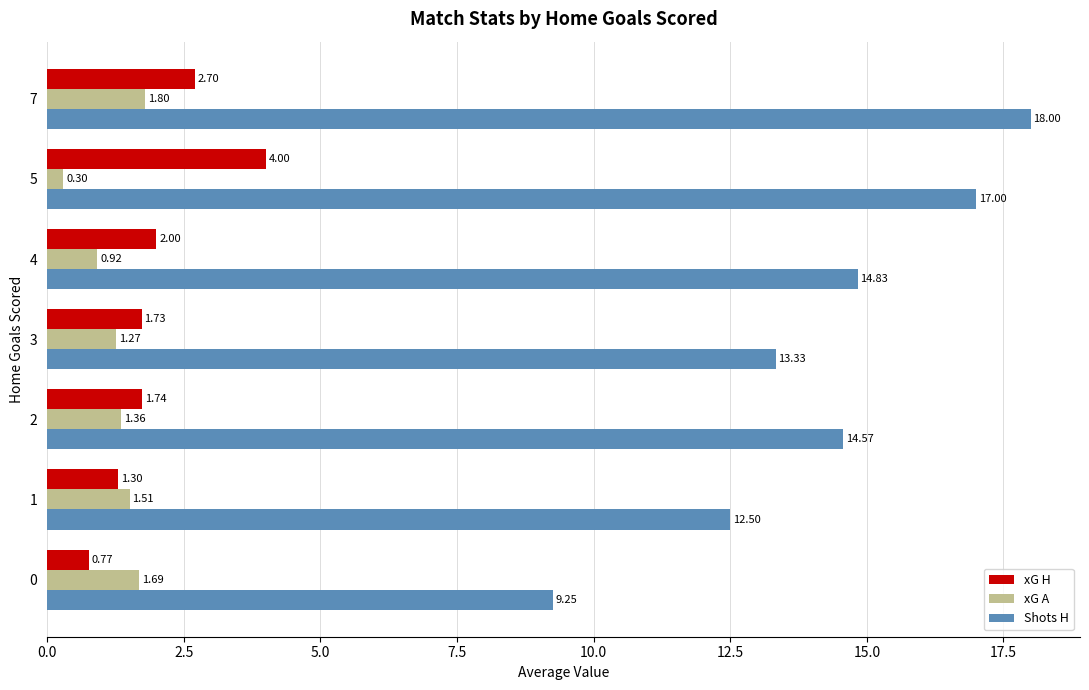

What is the average value of the xG A series?

1.3